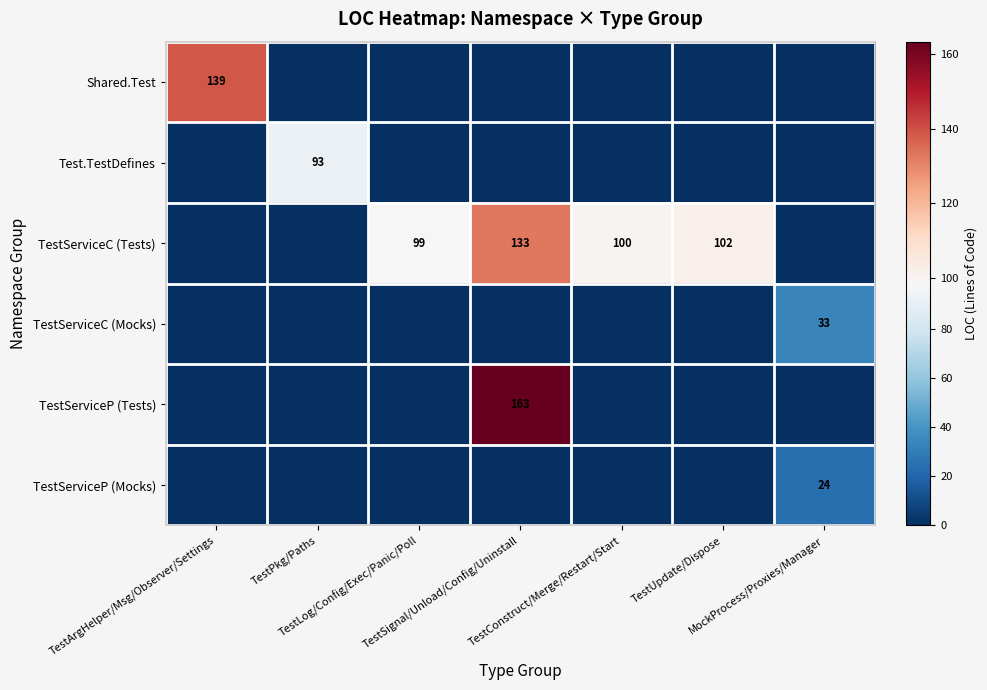

What is the spread (max minus min) of values at TestArgHelper/Msg/Observer/Settings?

138.8